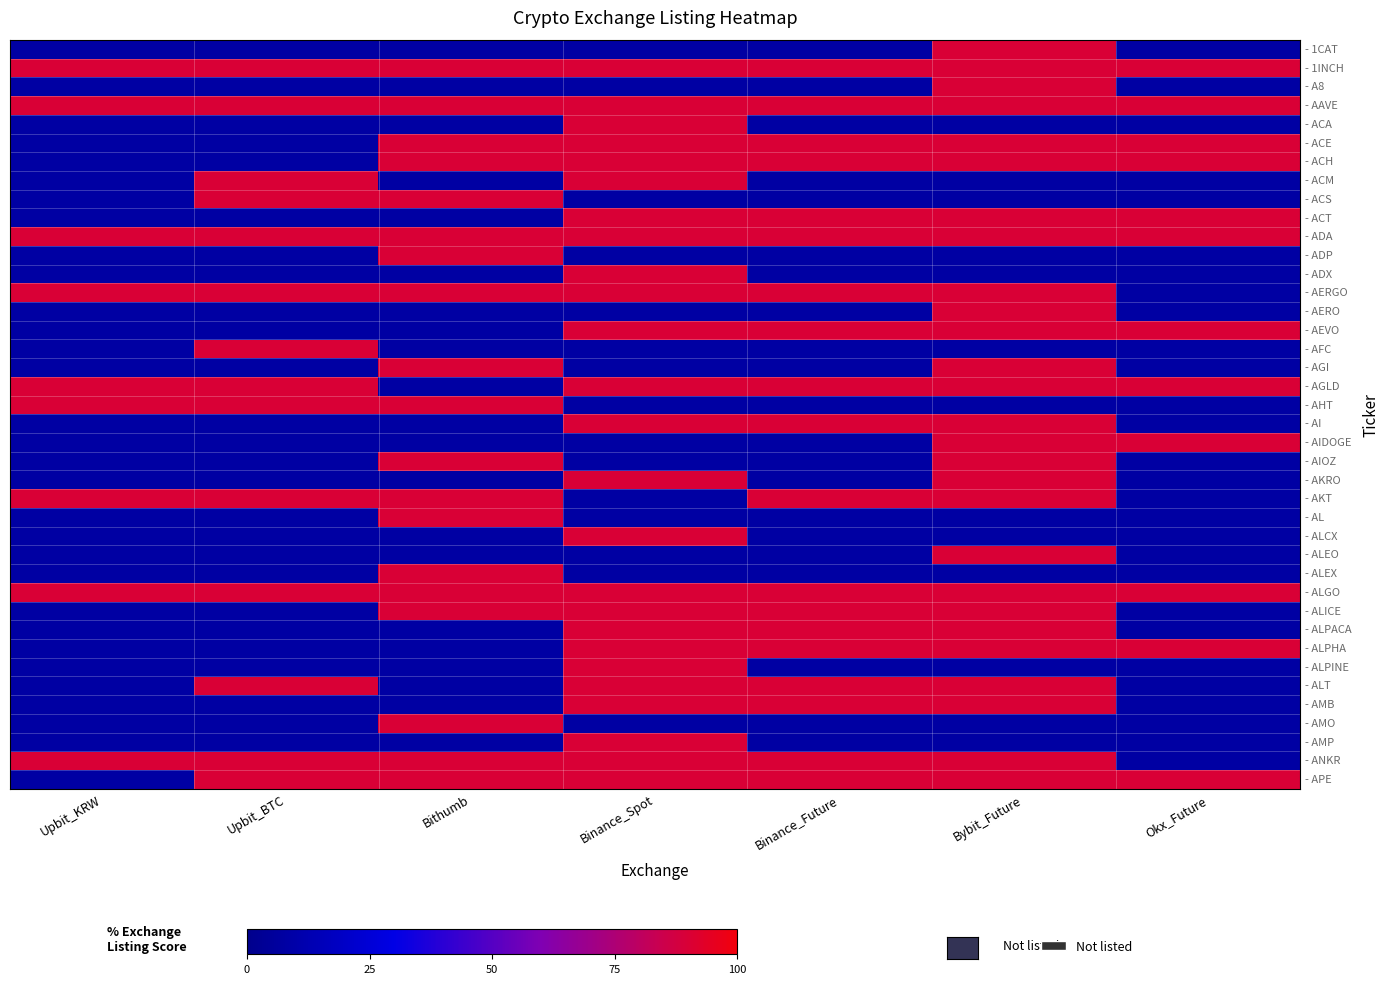

Which series has the largest range (max minus min)?

- 1CAT